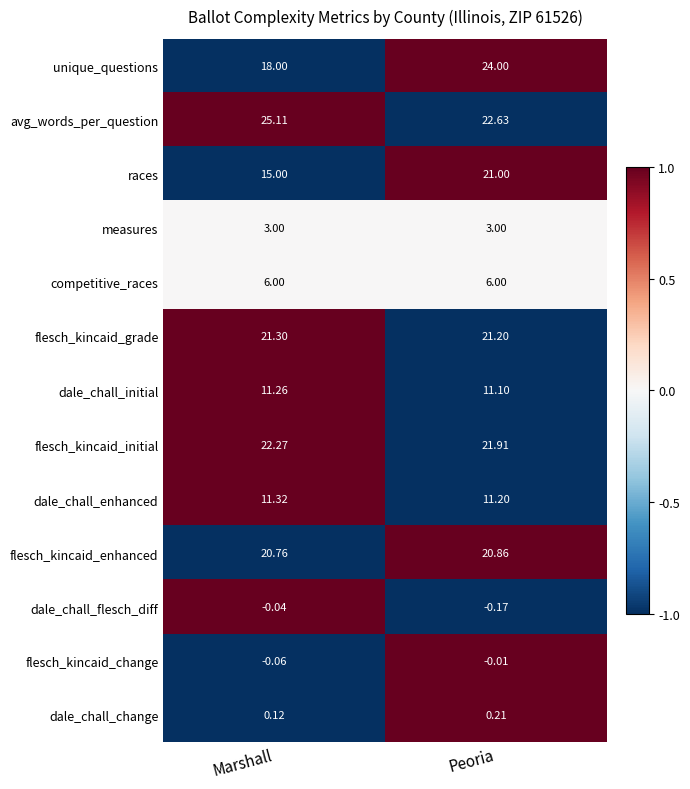

At which category is the sum across all series the highest?

Peoria